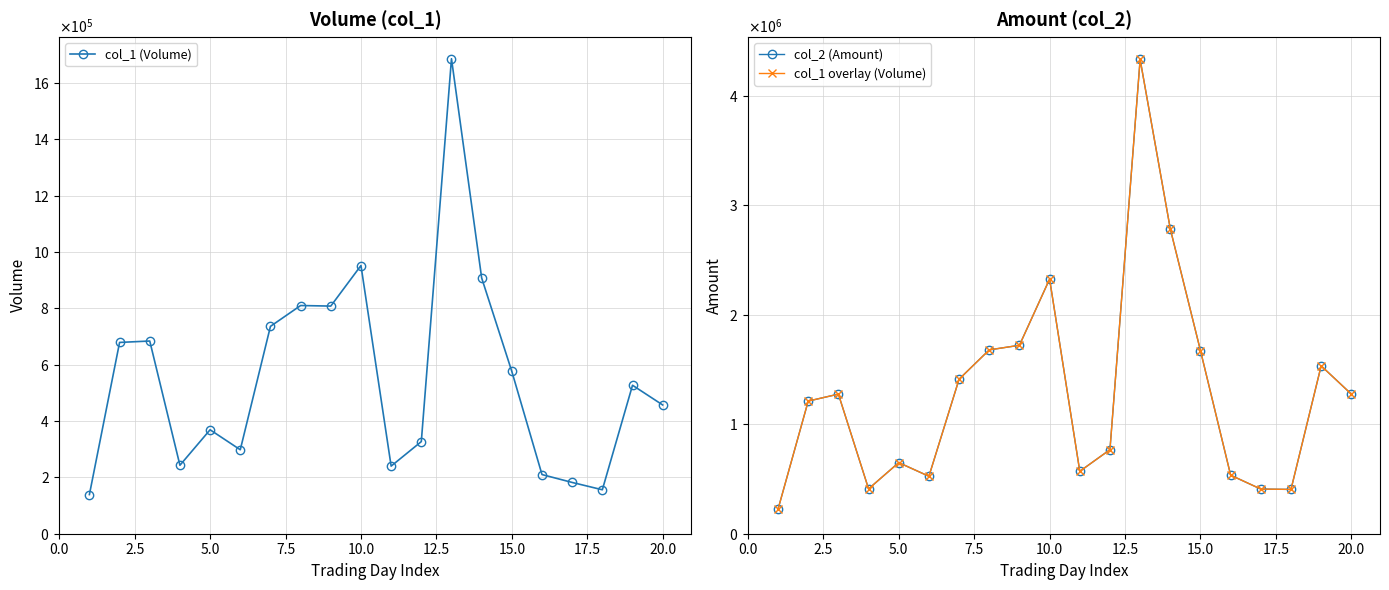

Reading left to right, what are all the values shown in this chart?

col_1 (Volume): 139000	679000	684000	243000	369000	298000	736000	810000	808000	952000	240000	327000	1686000	908000	576000	210000	182000	156000	527000	457000
col_2 (Amount): 224530	1211070	1274740	409820	649310	524470	1411060	1678650	1720600	2325130	569840	767420	4330730	2783090	1671440	534530	407650	404630	1533020	1274960
col_1 overlay (Volume): 224530	1211070	1274740	409820	649310	524470	1411060	1678650	1720600	2325130	569840	767420	4330730	2783090	1671440	534530	407650	404630	1533020	1274960